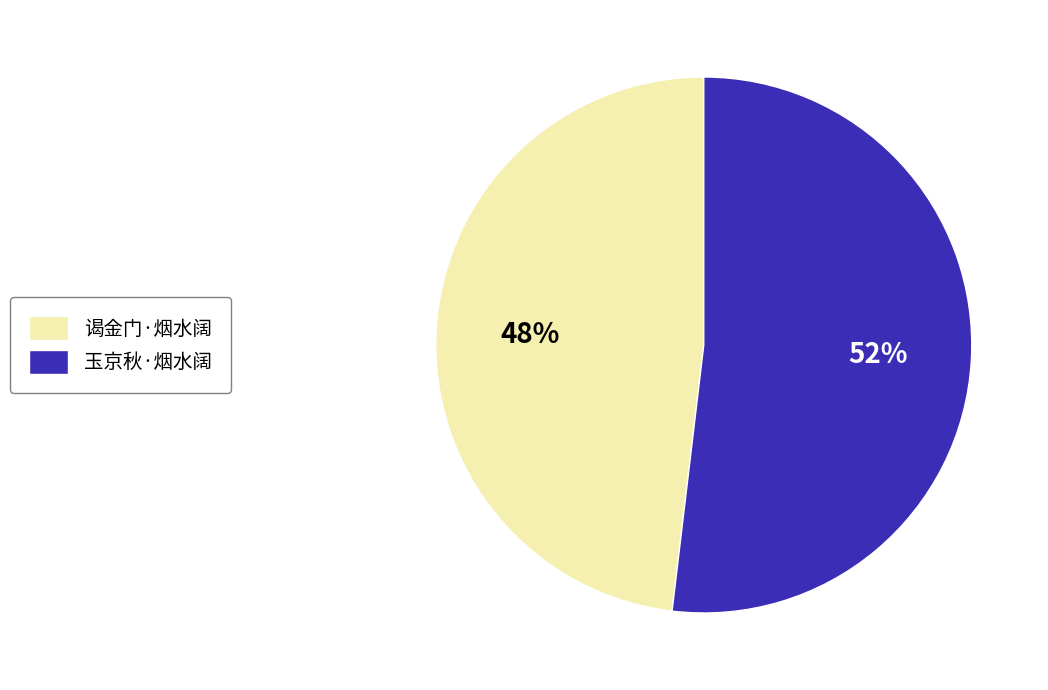

Rank the categories by value from lowest to highest.

谒金门·烟水阔, 玉京秋·烟水阔